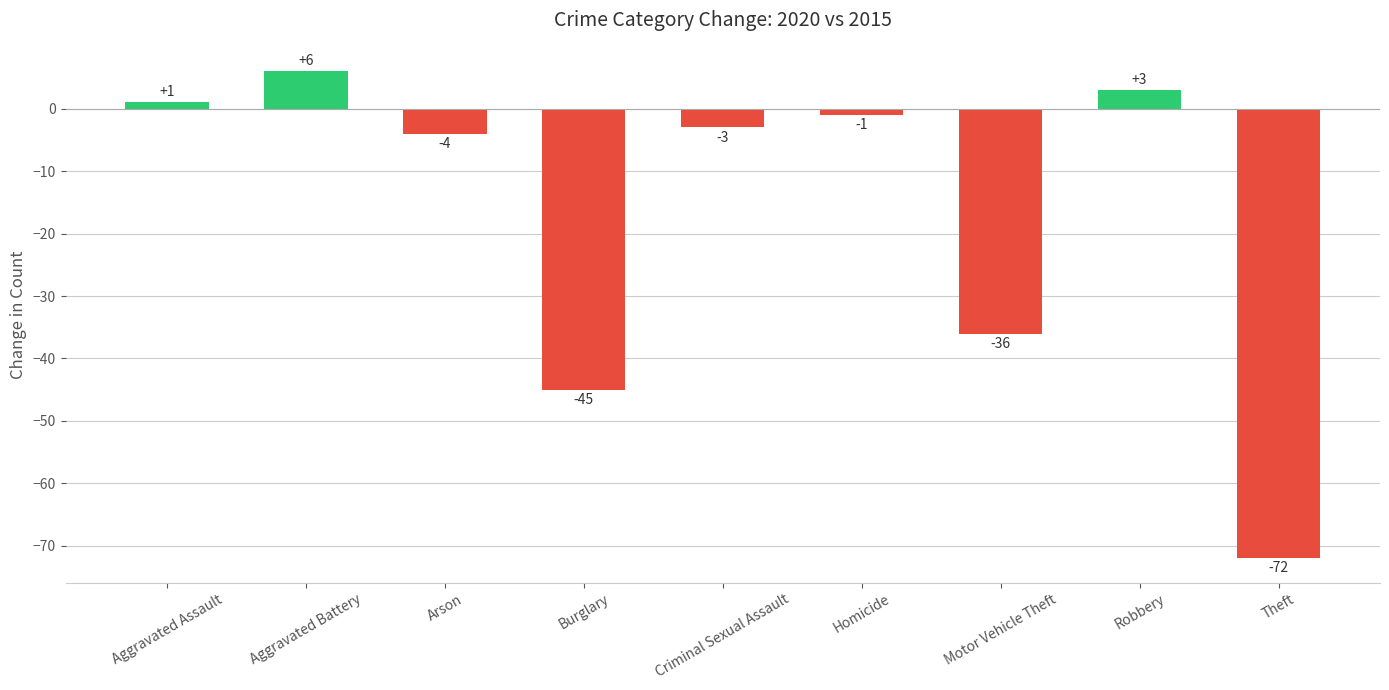

What is the difference between the values at Arson and Burglary?

41